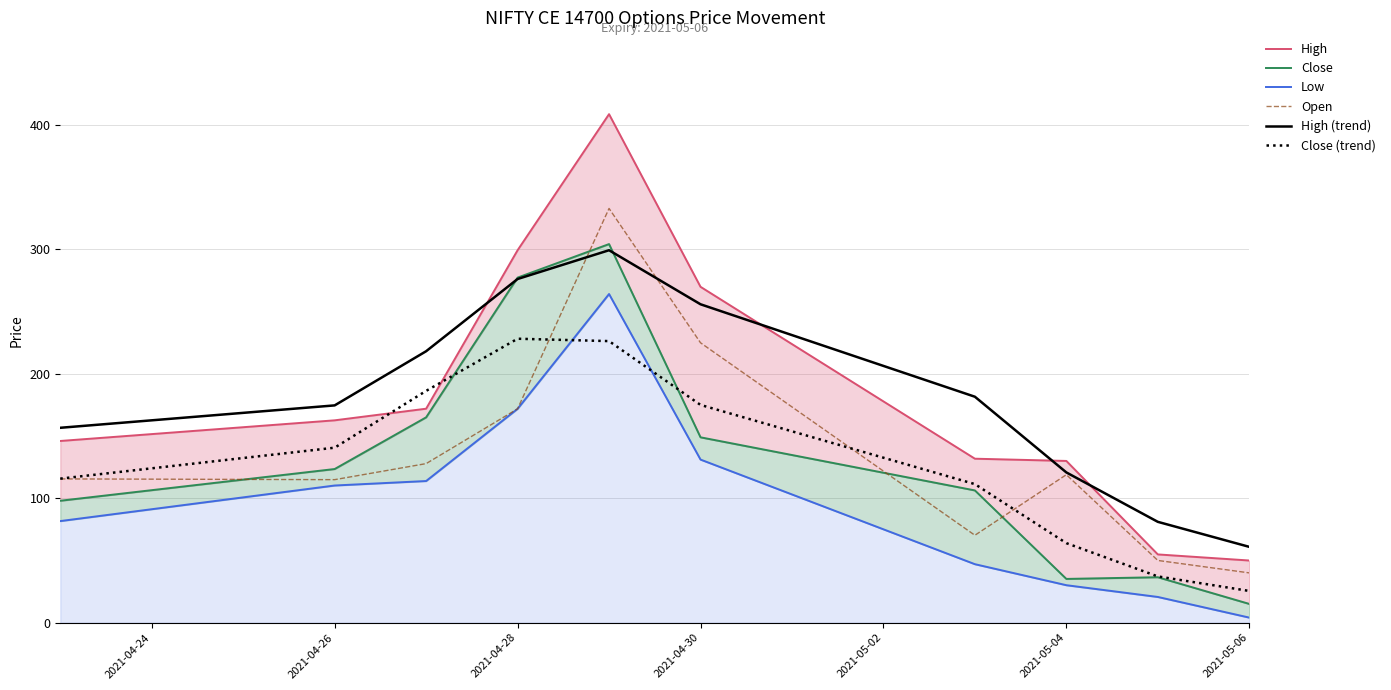

Which series has the largest range (max minus min)?

High